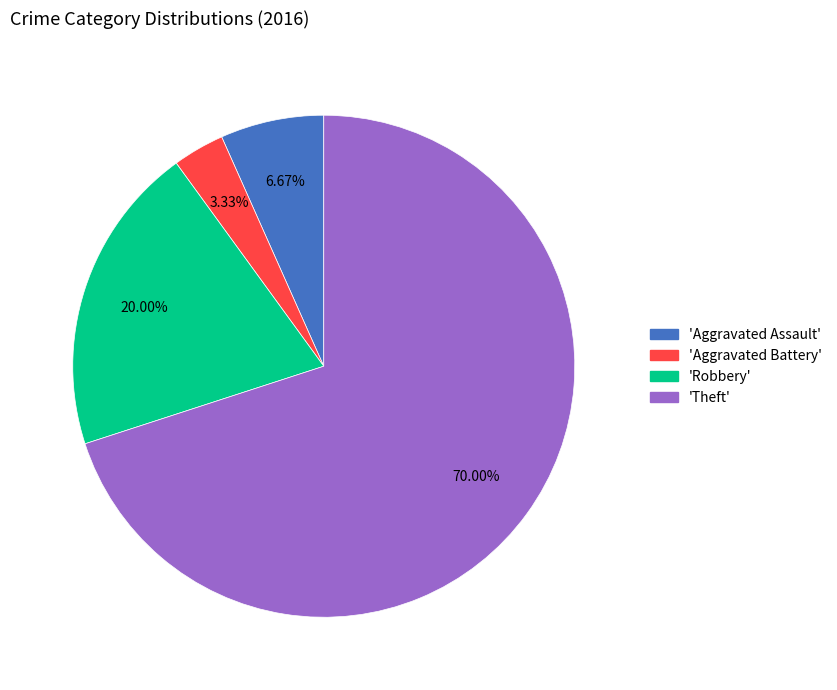

Is there any slice that represents more than half of the pie?

Yes